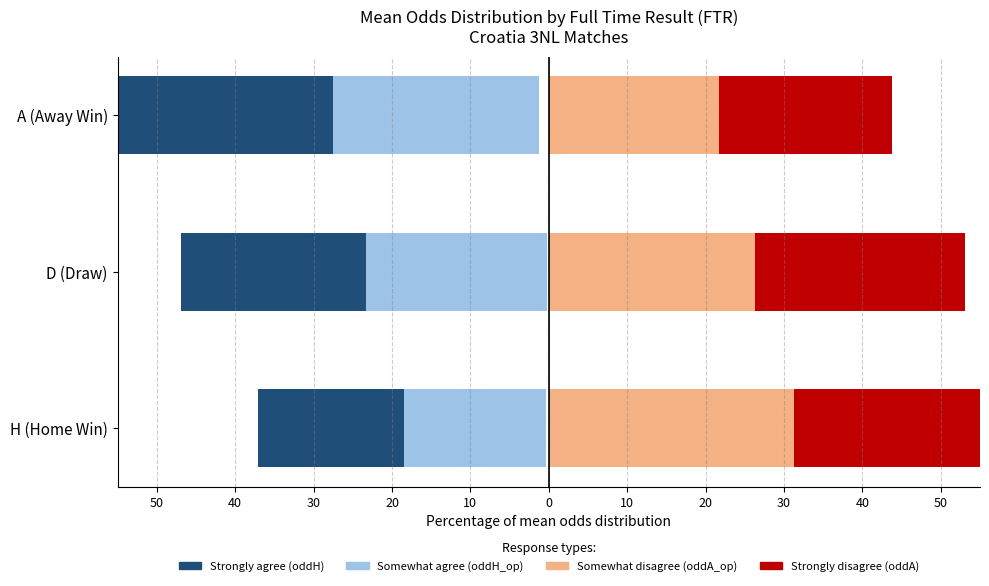

Which has a higher value, A (Away Win) or H (Home Win)?

A (Away Win)